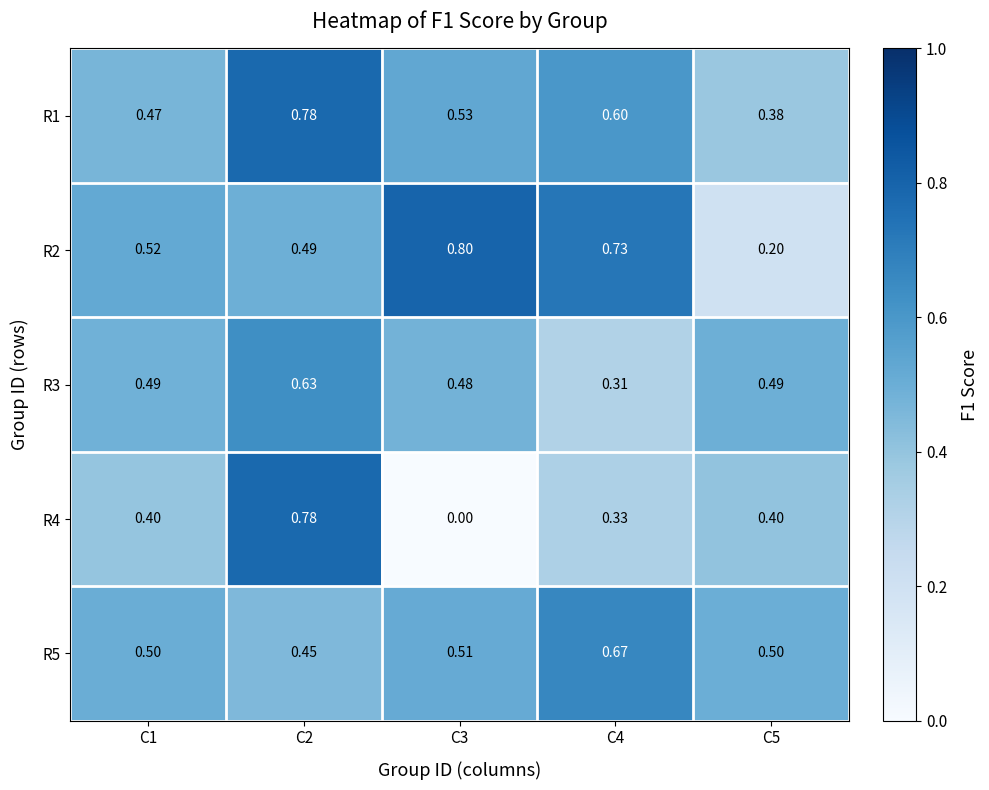

Is the value of R4 at C3 greater than the value of R1 at C4?

No